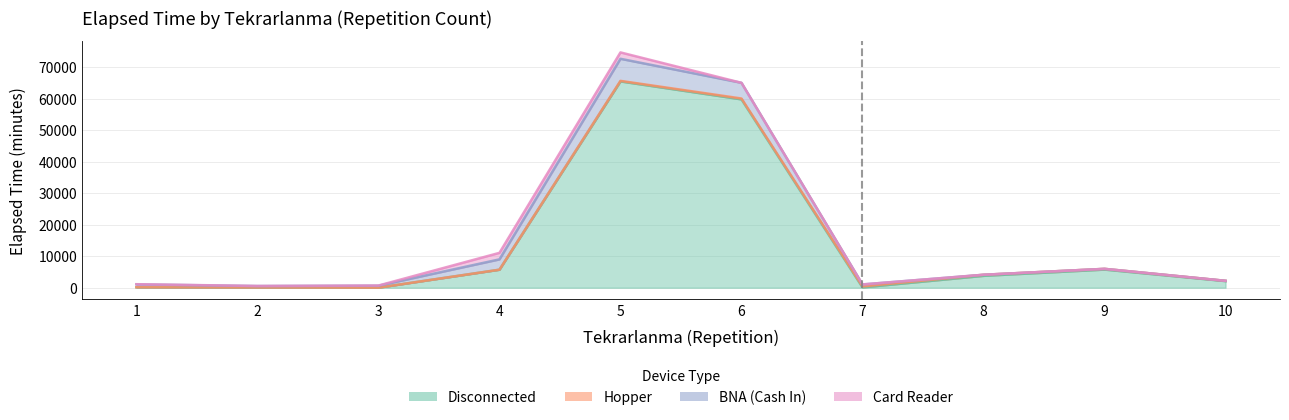

At which label does Hopper first exceed 195?

5